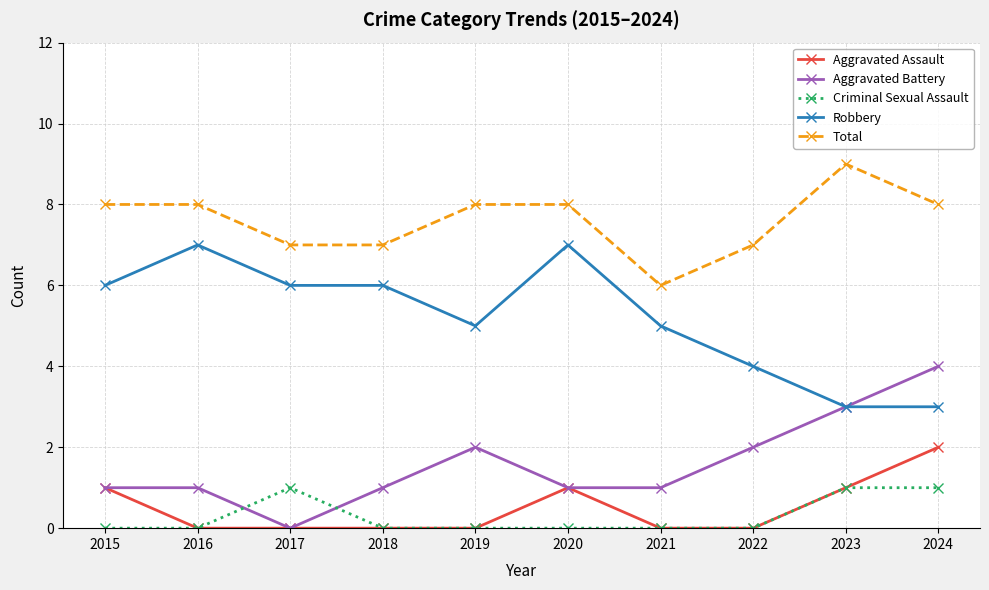

Which series has the largest total across all categories?

Total